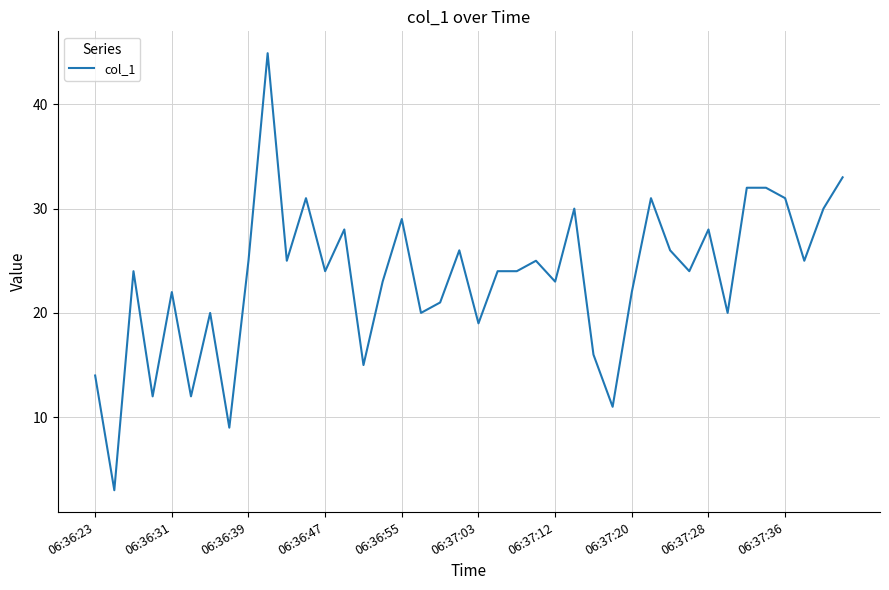

What is the difference between the maximum and minimum values?

41.9